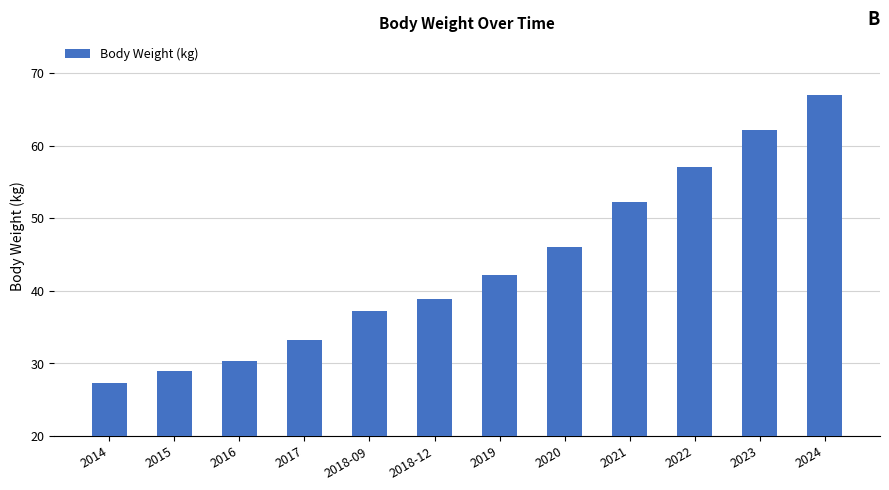

What is the difference between the values at 2023 and 2022?

5.1